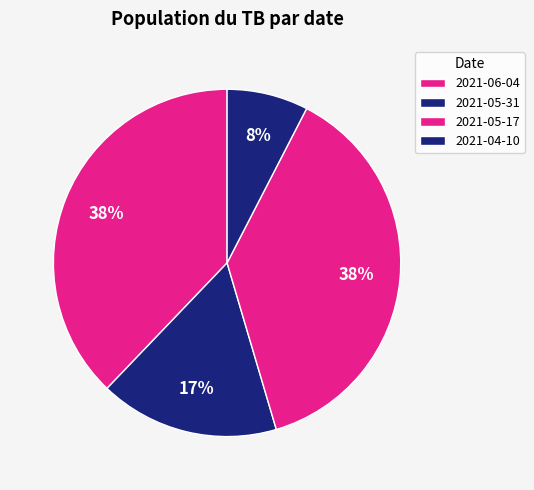

How many slices are in this pie chart?

4